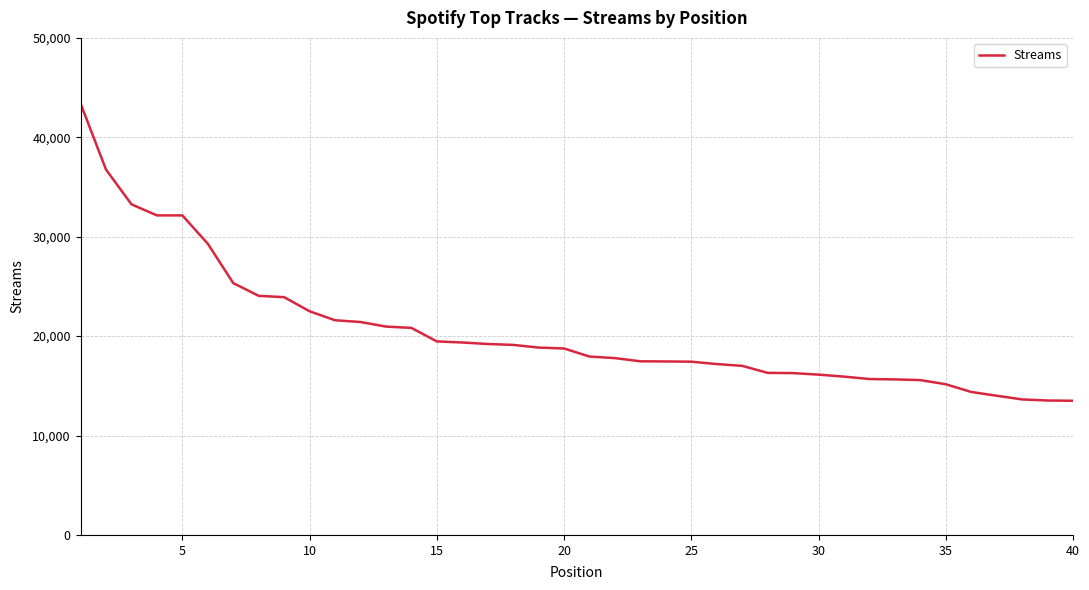

What is the maximum value shown in the chart?

43397